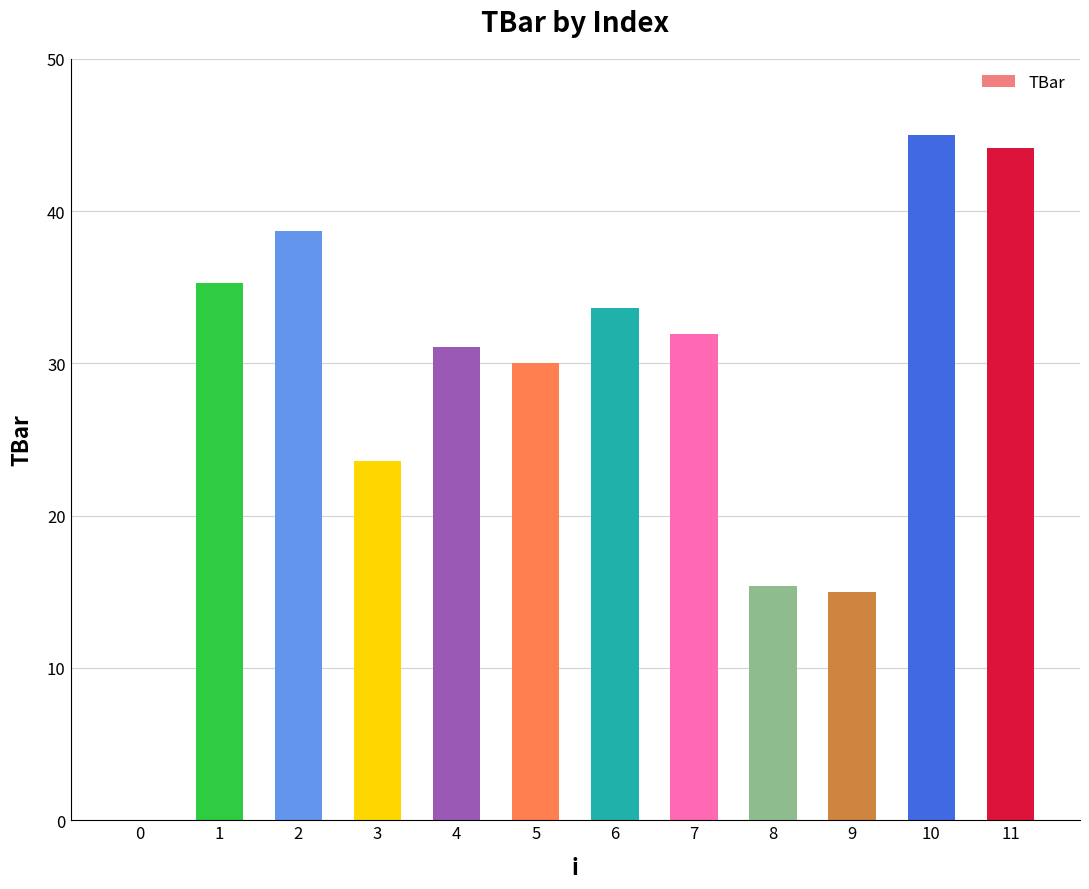

Reading left to right, transcribe all the data shown in this chart.

0.0	35.3	38.7	23.6	31.1	30.0	33.6	32.0	15.4	15.0	45.0	44.2